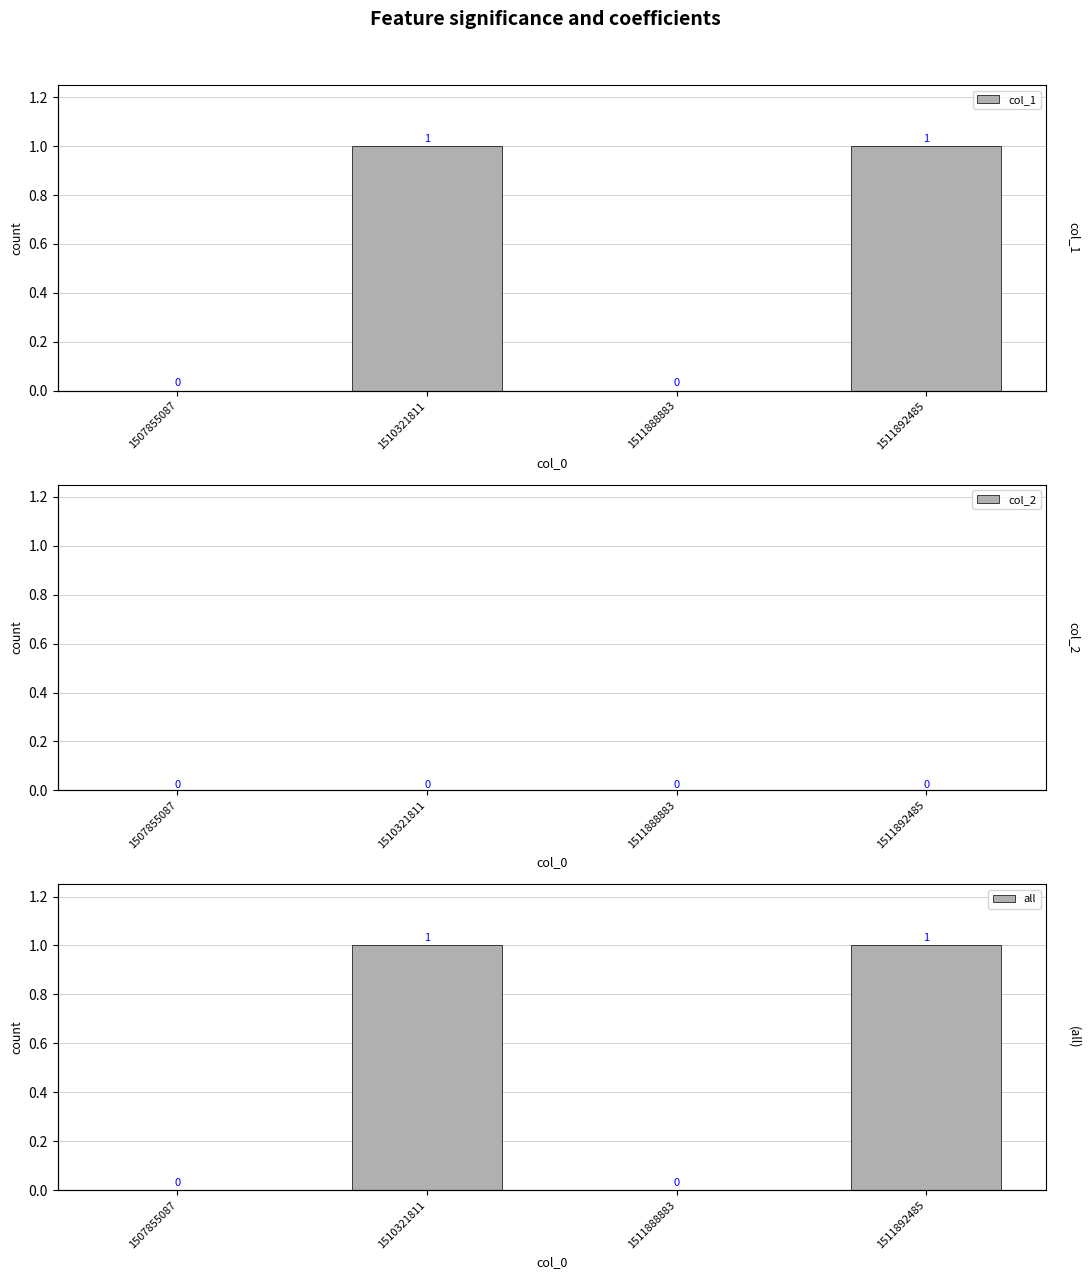

What is the greatest value displayed?

1